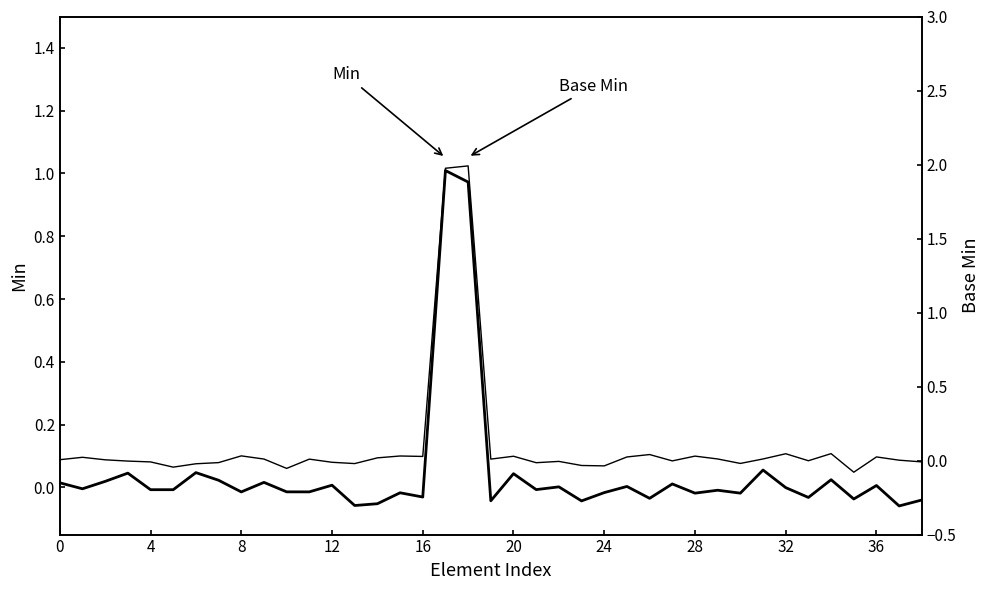

How many interior local valleys does the Base Min series have?

11